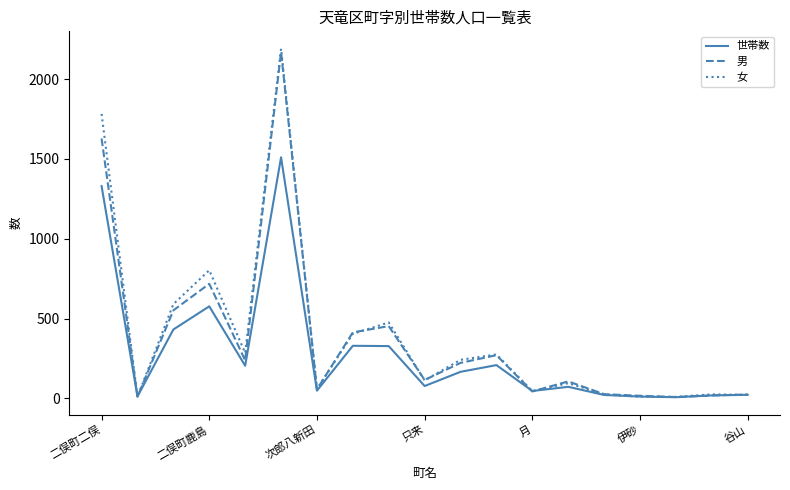

What is the greatest value displayed?

2190